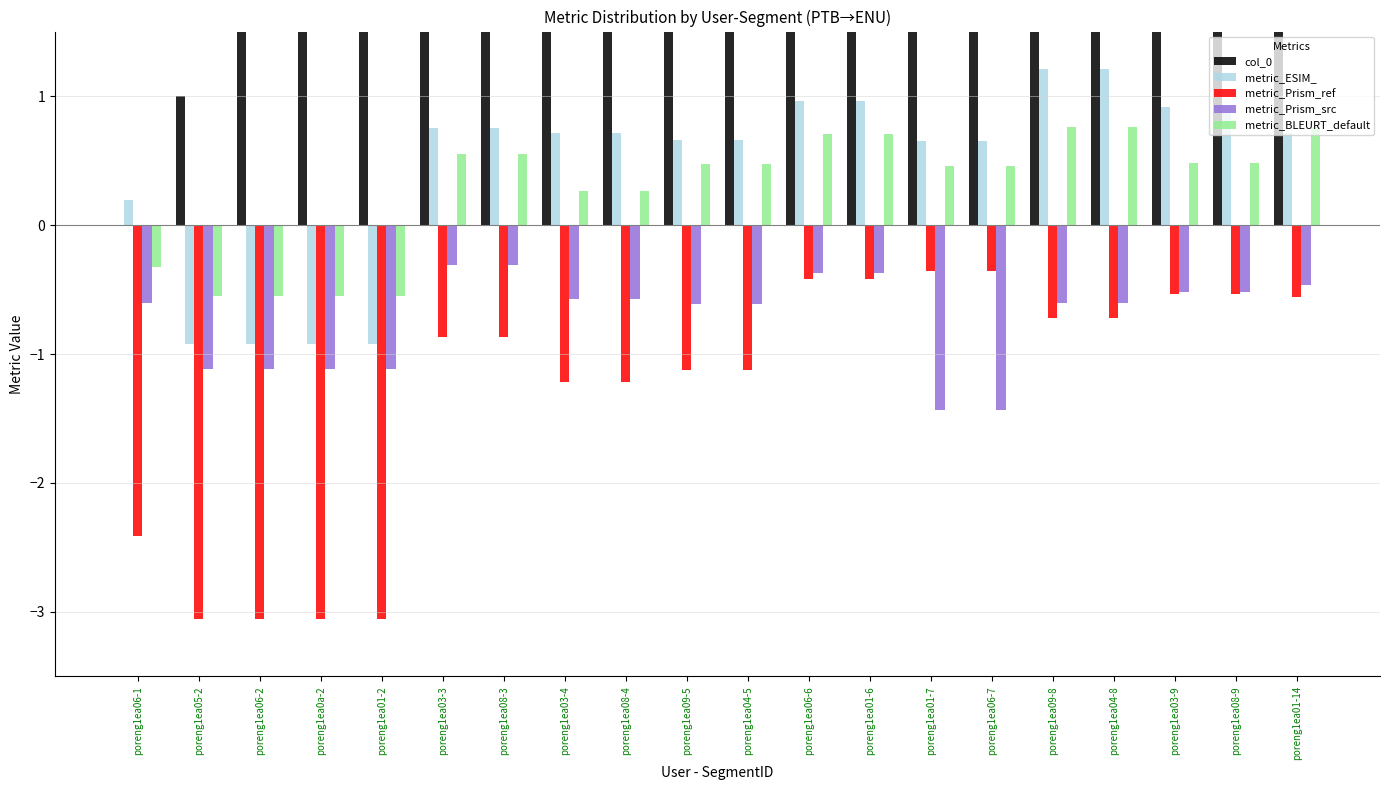

What is the maximum value shown in the chart?

19.0